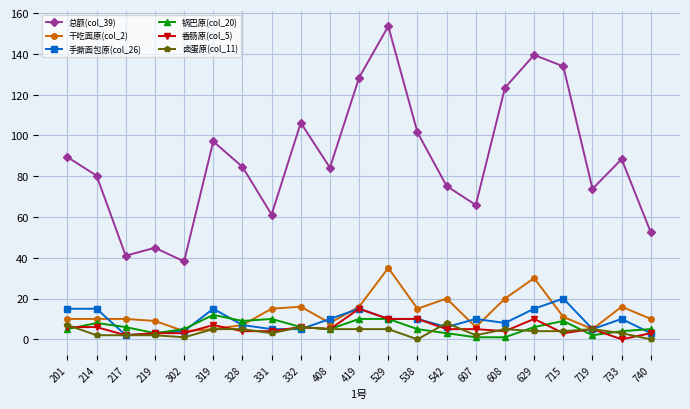

At how many categories does at least one series exceed 57?

17